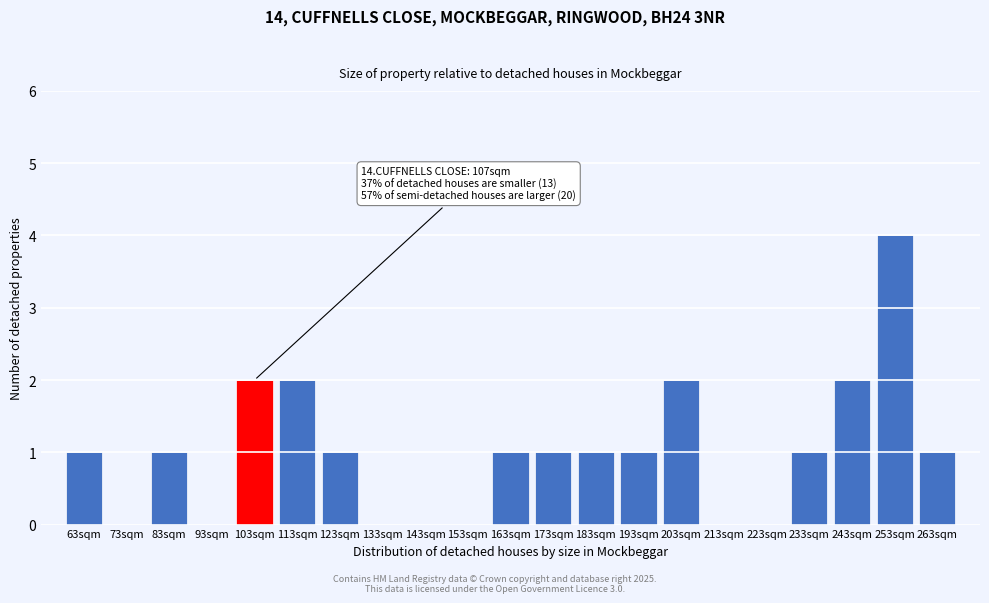

Reading right to left, extract all data points from this chart.

263sqm=1	253sqm=4	243sqm=2	233sqm=1	223sqm=0	213sqm=0	203sqm=2	193sqm=1	183sqm=1	173sqm=1	163sqm=1	153sqm=0	143sqm=0	133sqm=0	123sqm=1	113sqm=2	103sqm=2	93sqm=0	83sqm=1	73sqm=0	63sqm=1